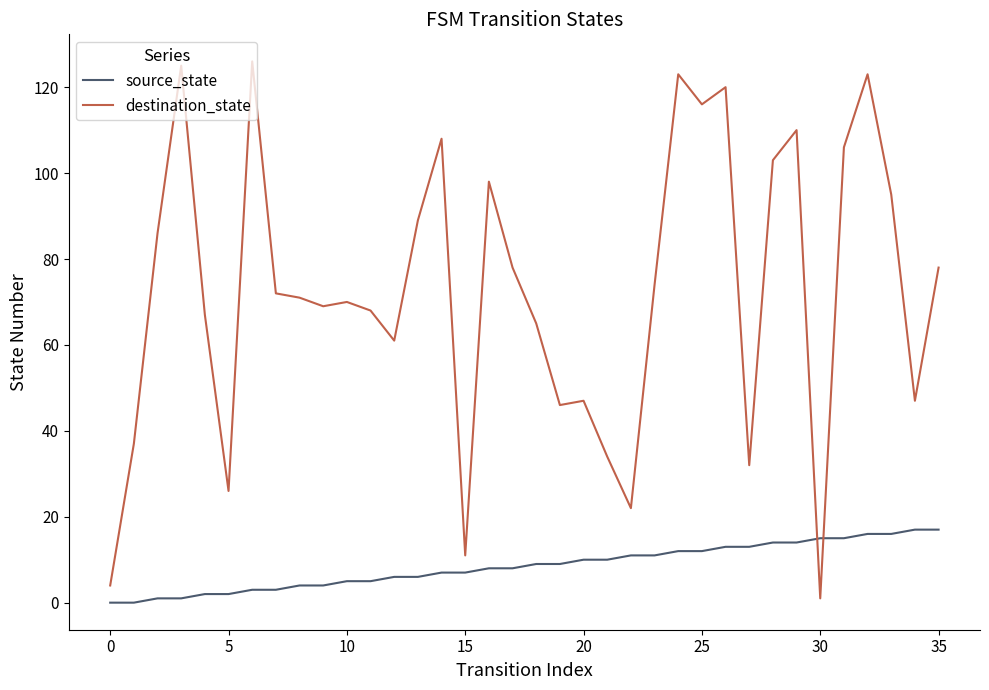

After their last crossing, which series has the higher values: destination_state or source_state?

destination_state